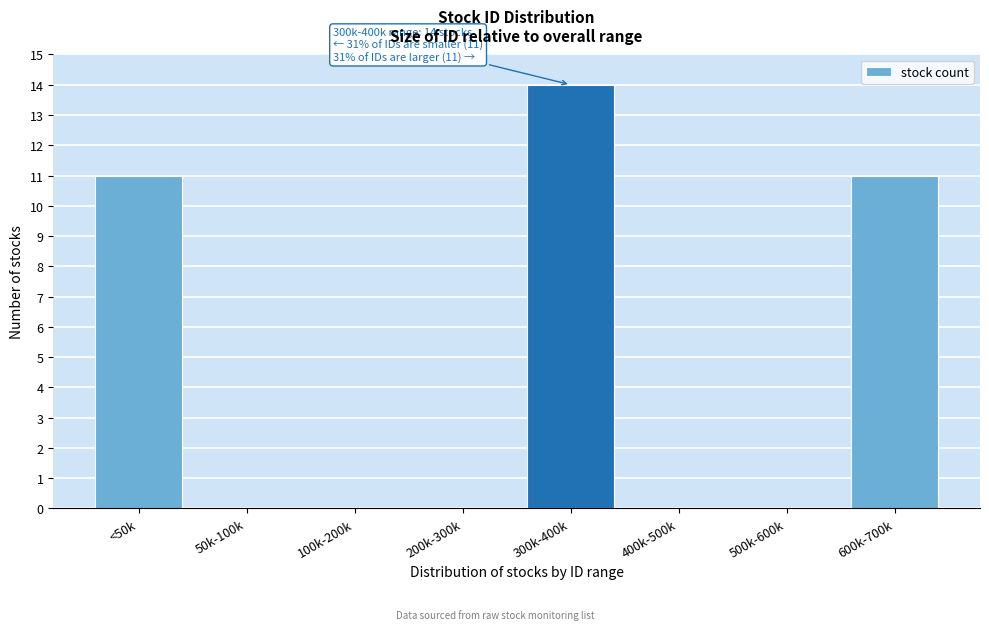

Reading left to right, extract all data points from this chart.

<50k=11	50k-100k=0	100k-200k=0	200k-300k=0	300k-400k=14	400k-500k=0	500k-600k=0	600k-700k=11